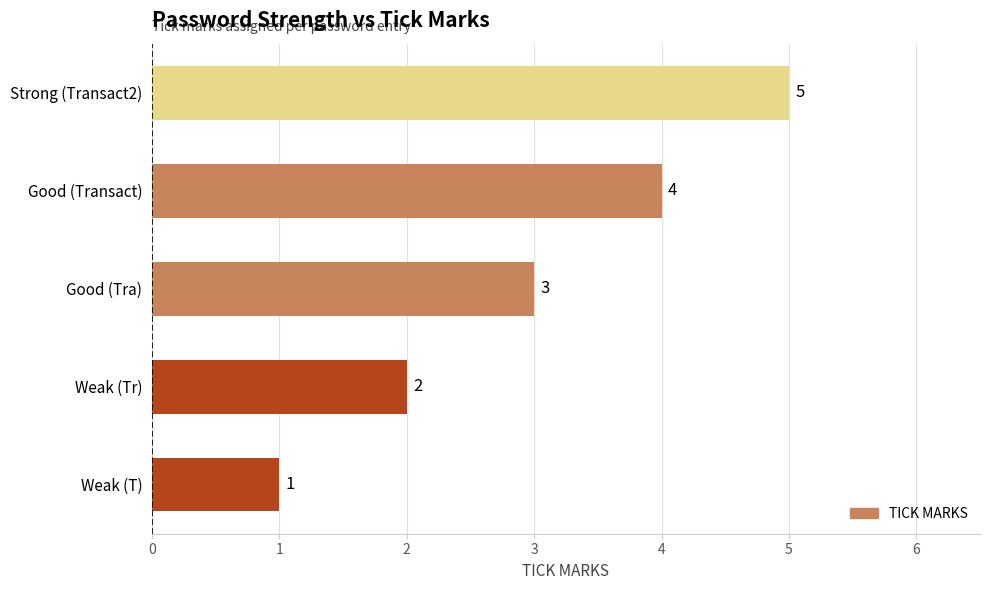

At which category does the chart reach its peak across all series?

Strong (Transact2)